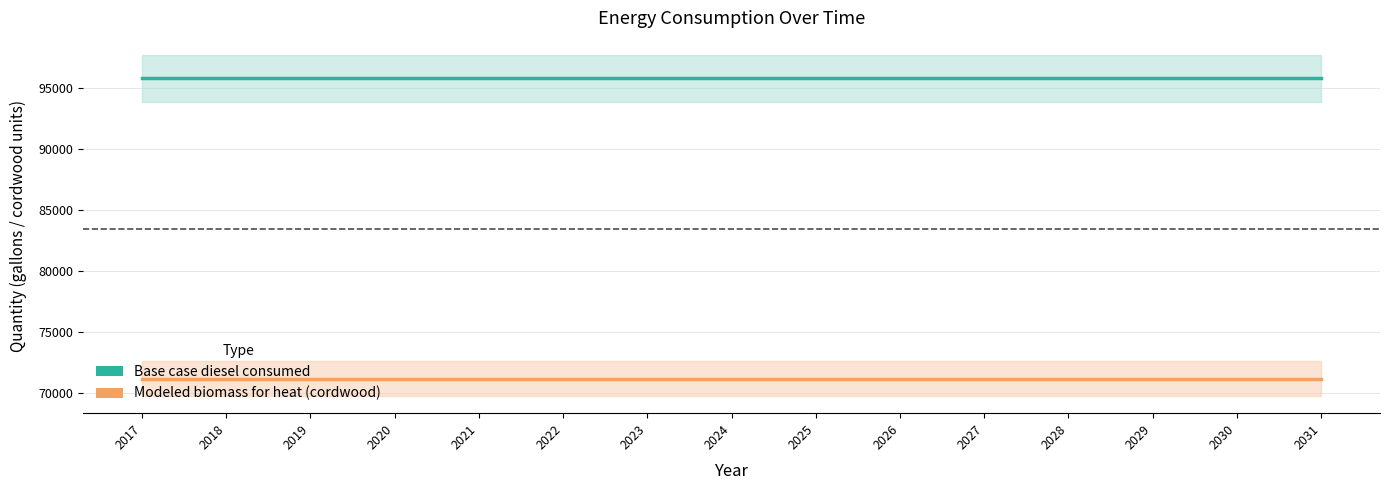

What is the difference between the highest and lowest values at 2030?

24610.7